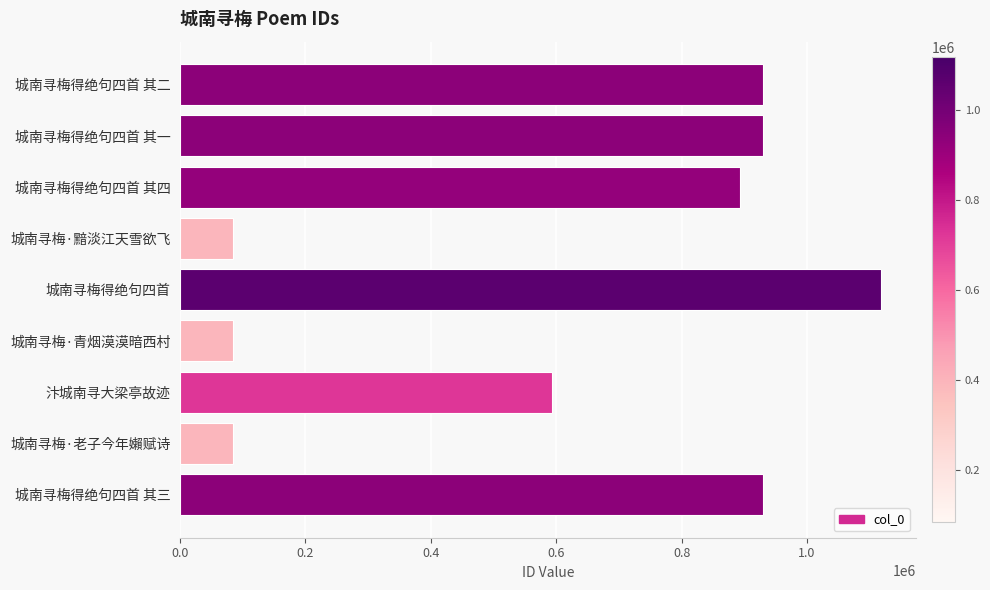

Is it true that the value at 城南寻梅·黯淡江天雪欲飞 is 24874?

False